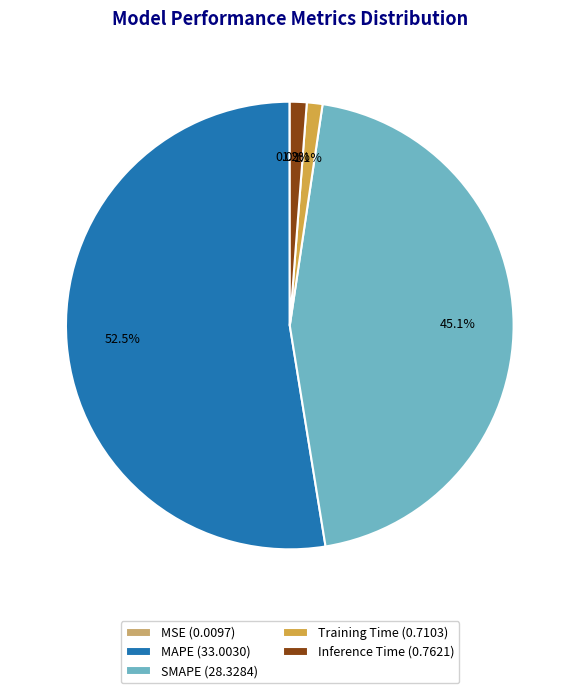

To the nearest percent, what is the difference between the largest and smallest slice percentages?

53%